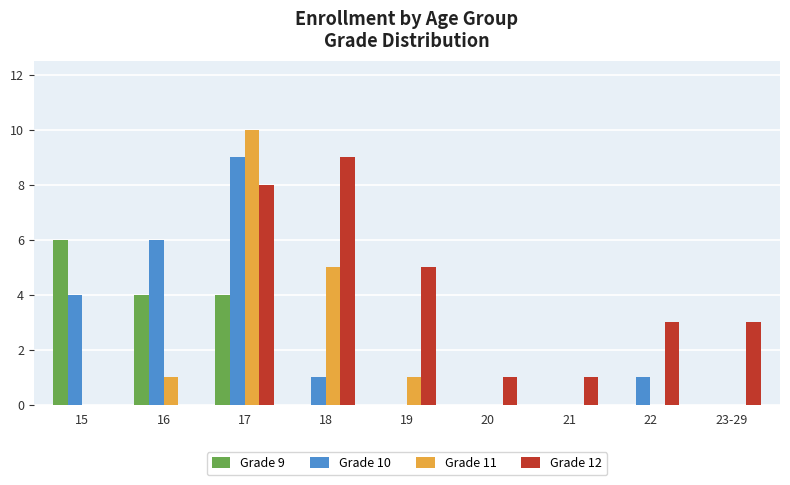

Which series has the largest total across all categories?

Grade 12